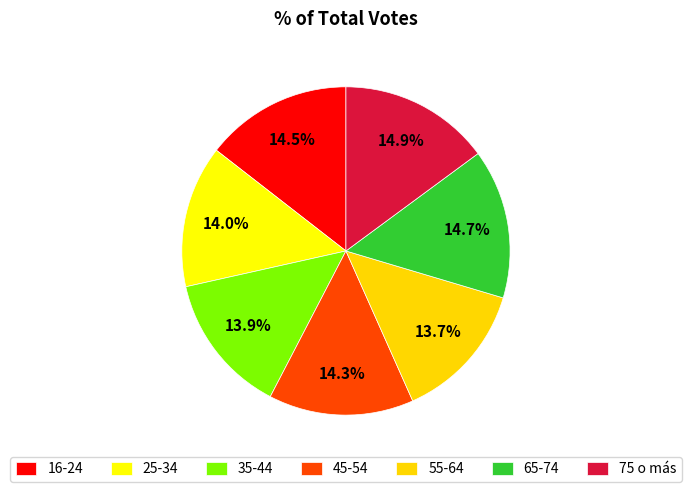

How many slices are in this pie chart?

7